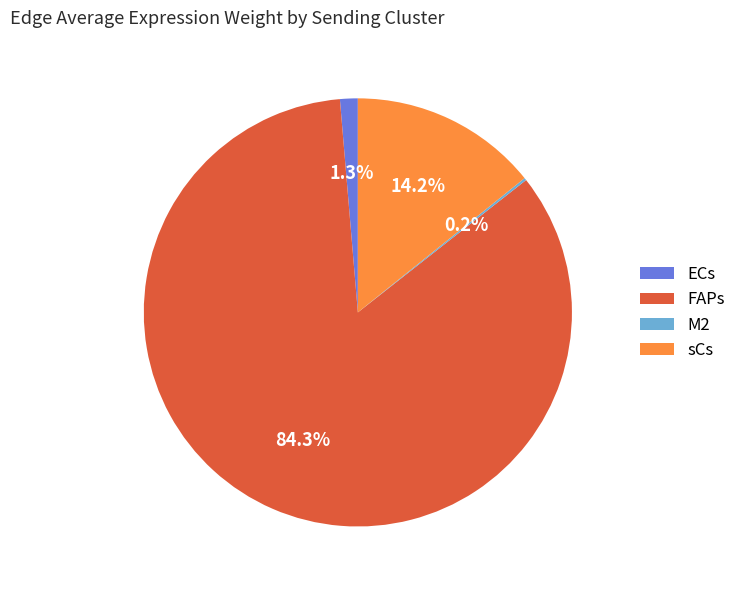

True or false: sCs accounts for 9% of the total.

False